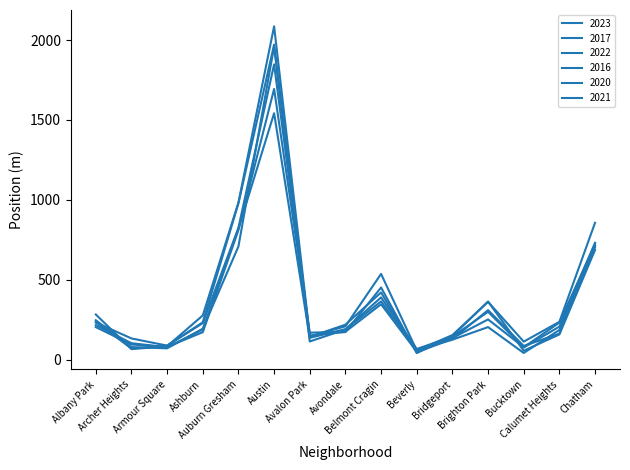

What is the total value across all series at Albany Park?

1414